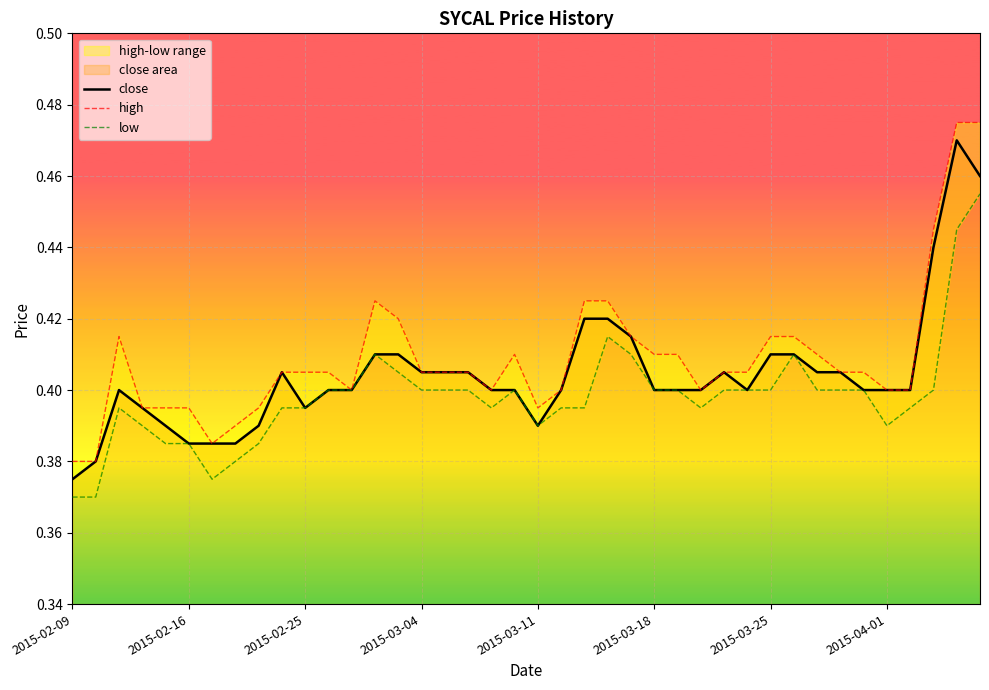

Which series has the largest total across all categories?

high